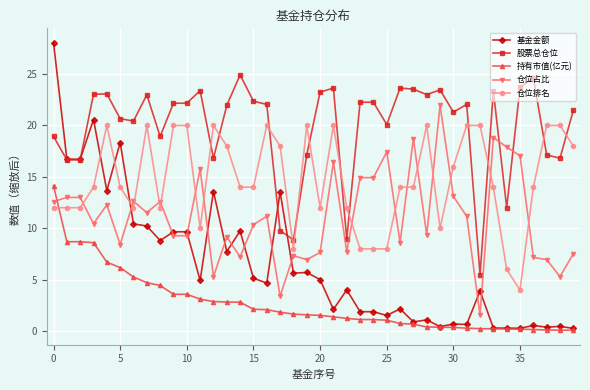

What is the value of the 仓位排名 point at the 9th from the left?

12.0